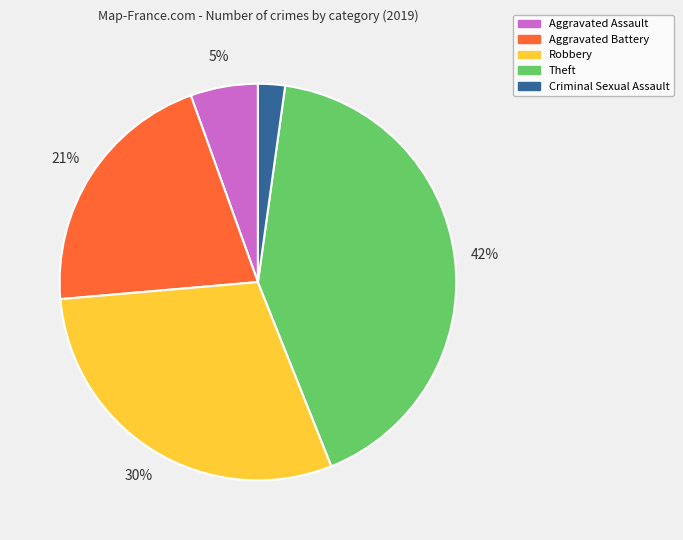

Combined, do Robbery and Theft account for over 50%?

Yes